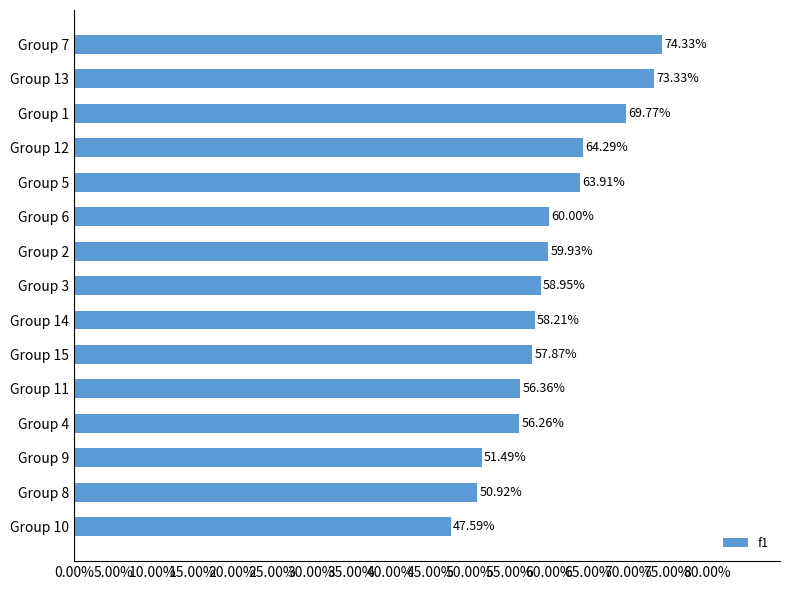

Are the bars grouped side by side (vs. stacked)?

No